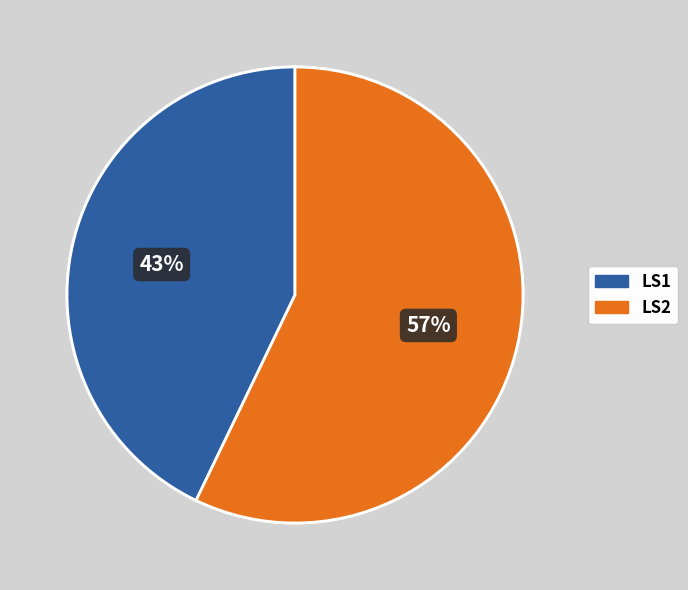

Rank the categories by value from lowest to highest.

LS1, LS2